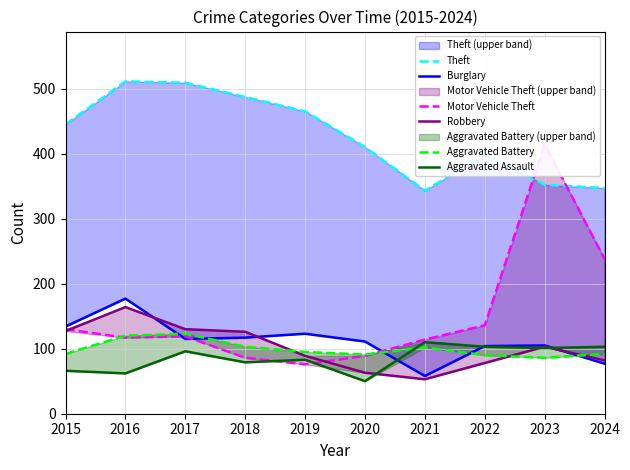

How many interior local peaks does the Aggravated Battery series have?

2